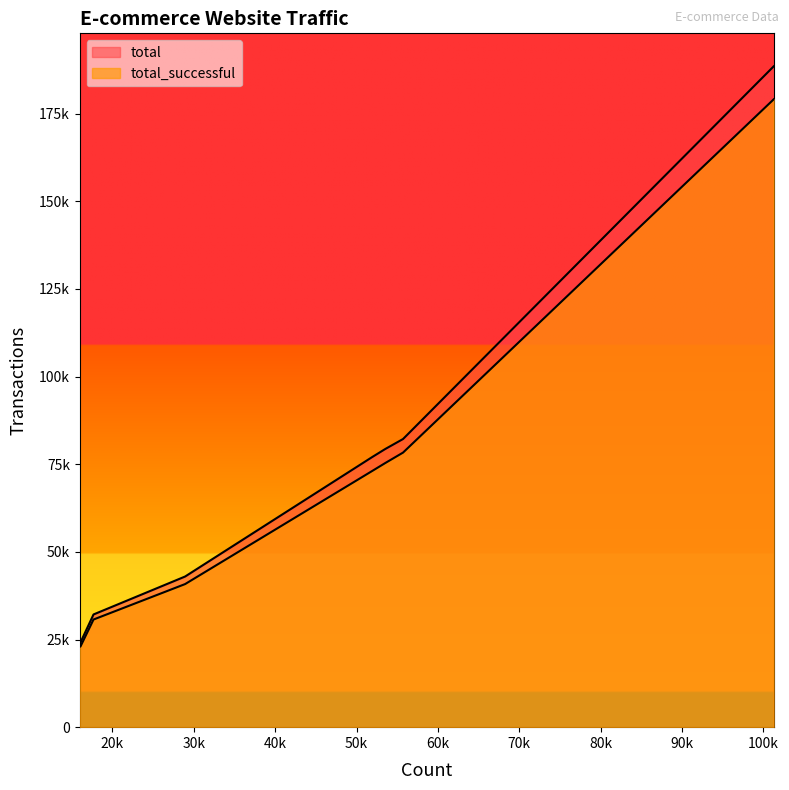

The total series shows 42971 at 28945. True or false?

True